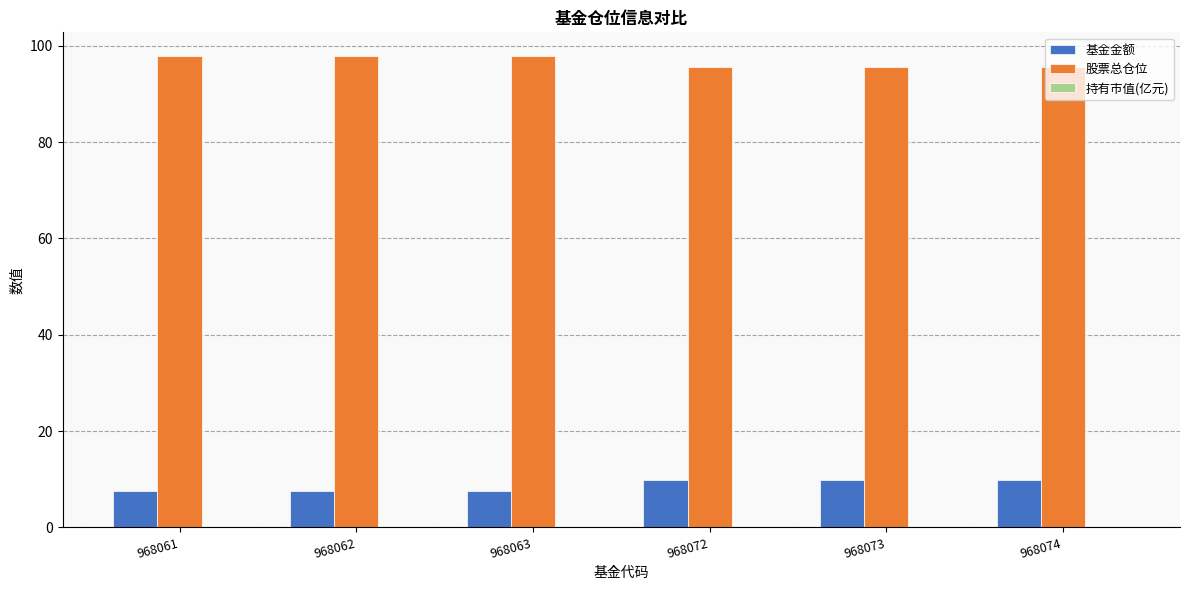

The value of 股票总仓位 at 968073 is 95.7. True or false?

True